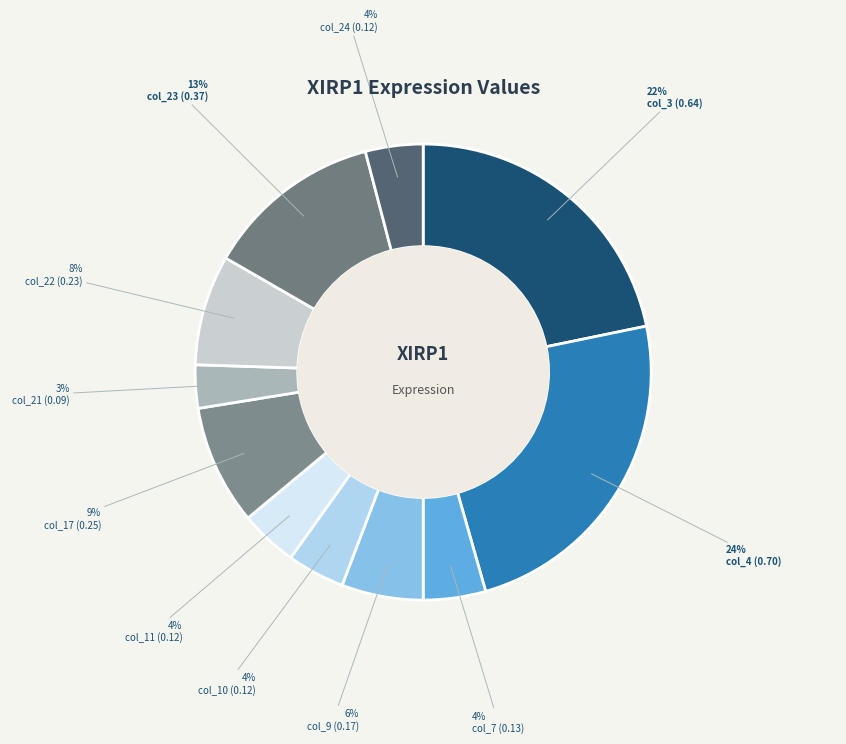

To the nearest percent, what is the difference between the col_22 and col_23 slice percentages?

5%